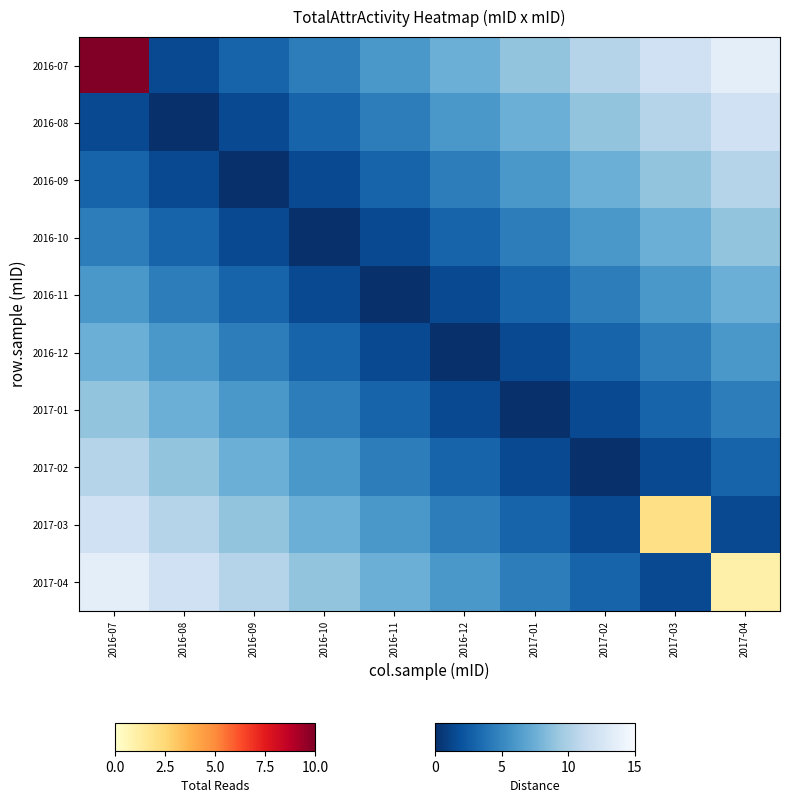

Rank the series by their maximum value, from highest to lowest.

2016-07, 2016-08, 2016-09, 2016-10, 2016-11, 2016-12, 2017-01, 2017-02, 2017-03, 2017-04